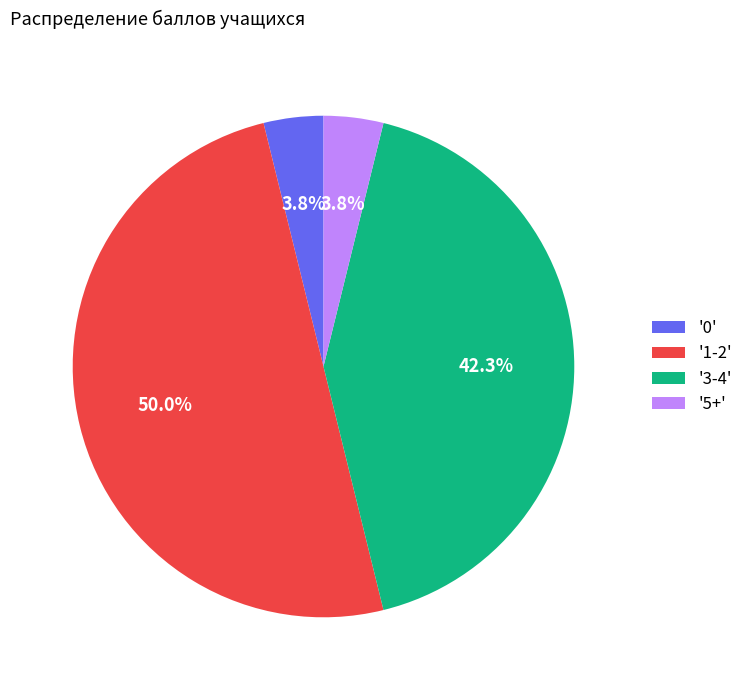

Count the number of slices in the pie.

4